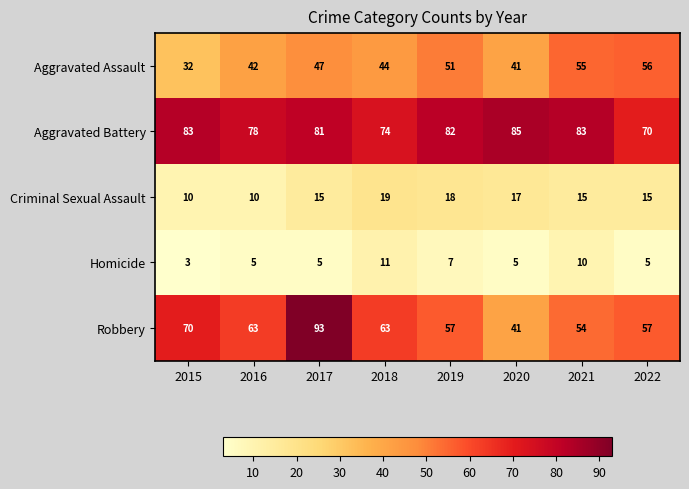

The value of Aggravated Battery at 2017 is 81. True or false?

True